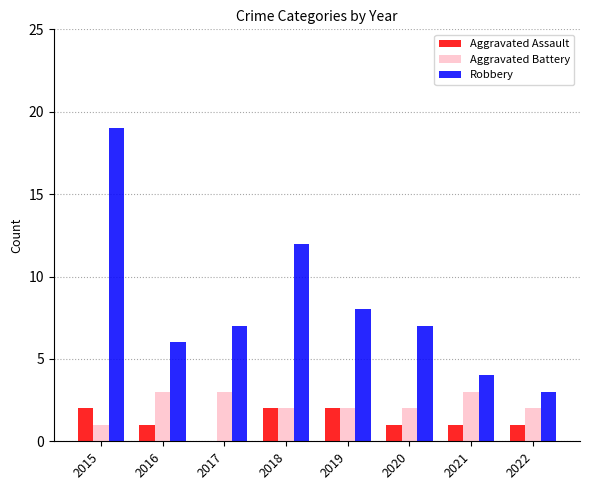

Reading left to right, list all the values displayed in this chart.

Aggravated Assault: 2015=2	2016=1	2017=0	2018=2	2019=2	2020=1	2021=1	2022=1
Aggravated Battery: 2015=1	2016=3	2017=3	2018=2	2019=2	2020=2	2021=3	2022=2
Robbery: 2015=19	2016=6	2017=7	2018=12	2019=8	2020=7	2021=4	2022=3